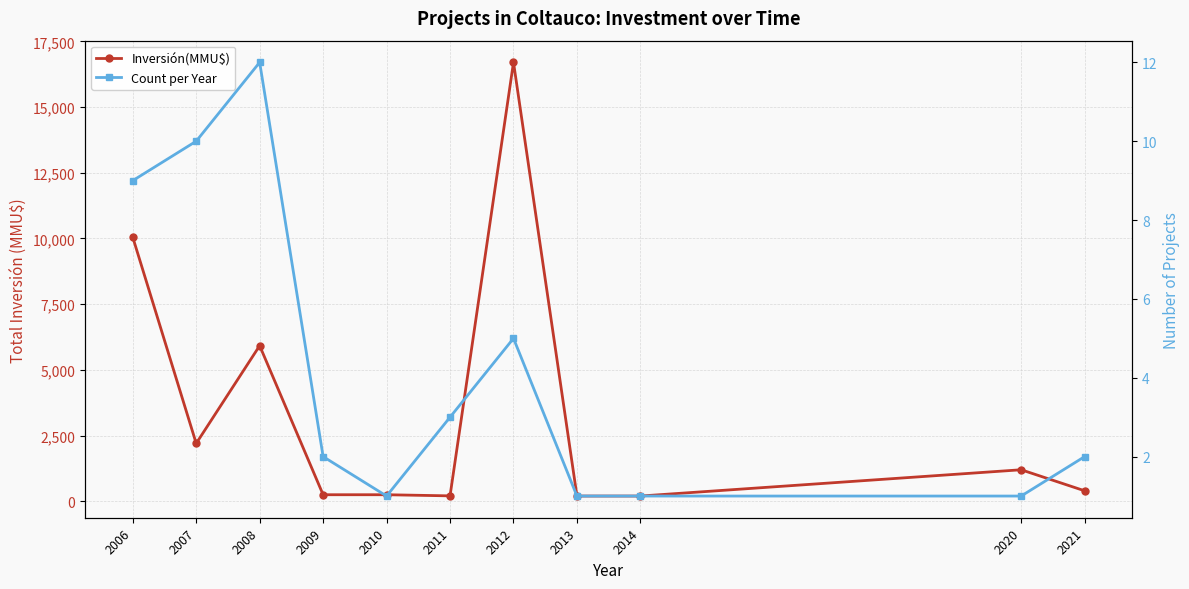

What is the smallest value displayed?

1